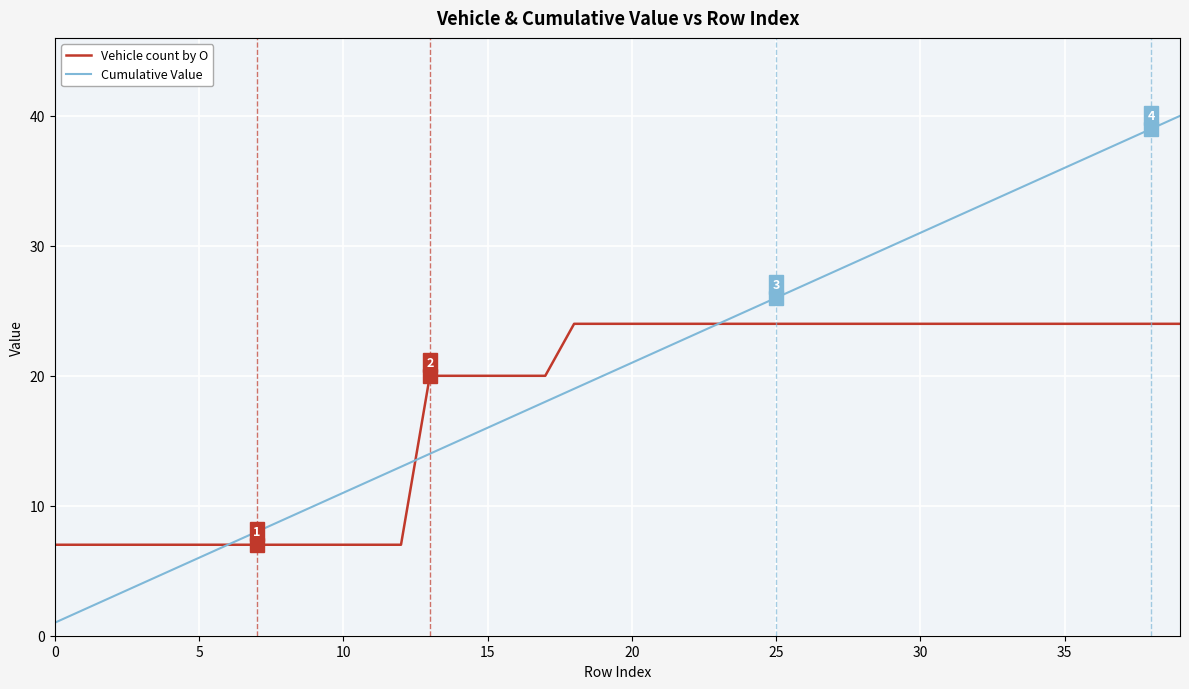

List the series in order of their peak value, highest first.

Cumulative Value, Vehicle count by O